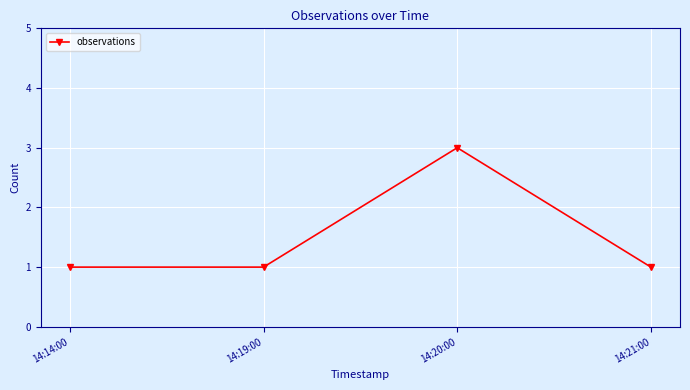

What is the approximate value at 14:19:00?

1